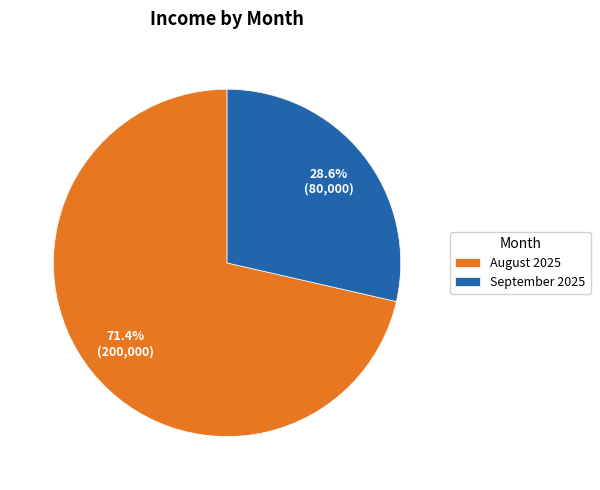

What percentage do August 2025 and September 2025 together represent?

100.0%